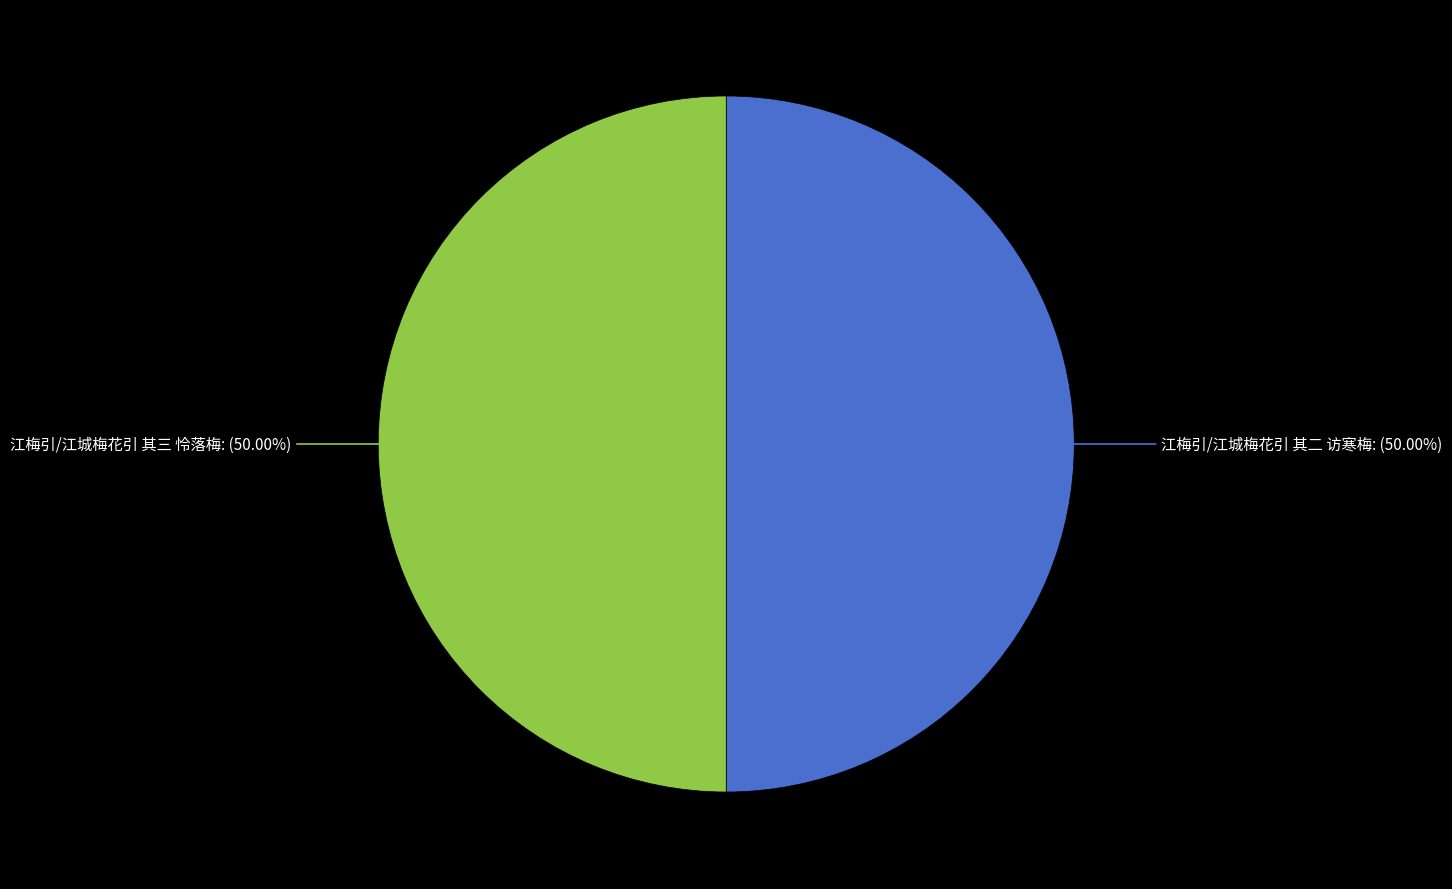

Is it true that 江梅引/江城梅花引 其二 访寒梅 is 50% of the pie?

True